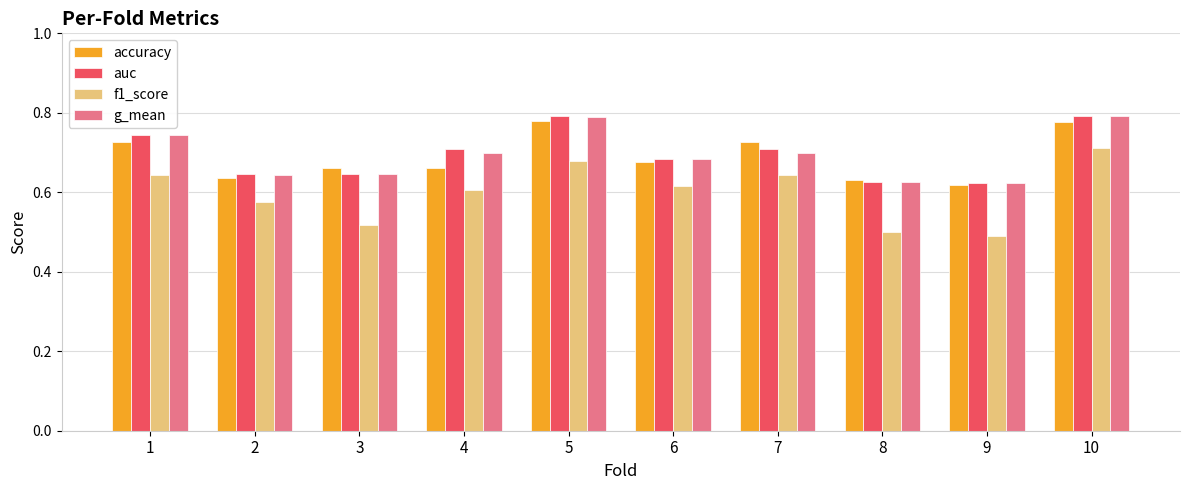

What is the difference between the accuracy values at 8 and 10?

0.1